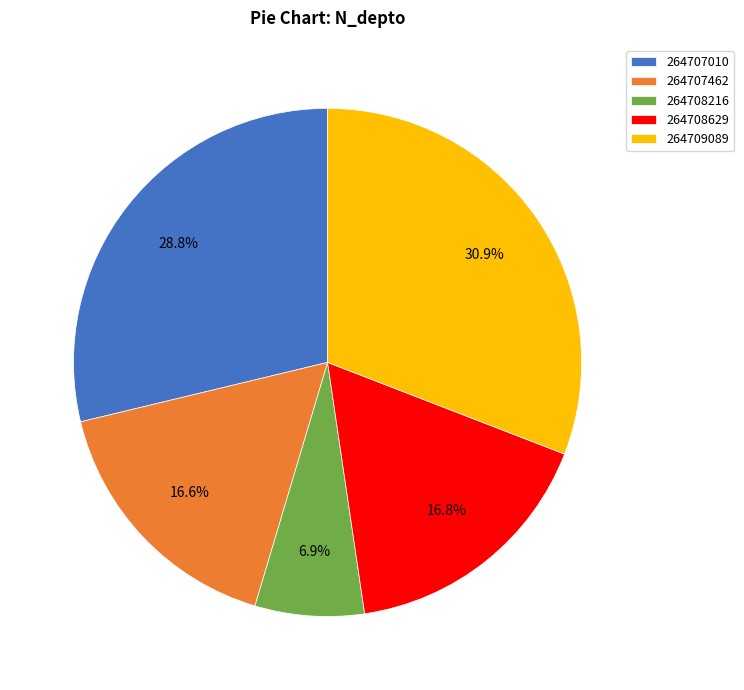

Which has a higher value, 264707010 or 264708629?

264707010